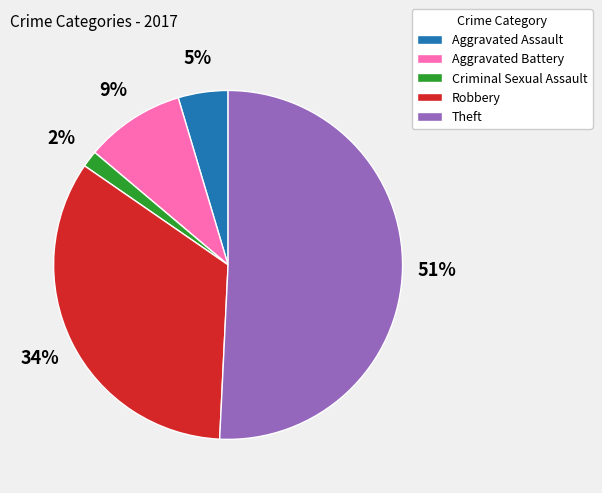

What is the smallest slice in the pie chart?

Criminal Sexual Assault